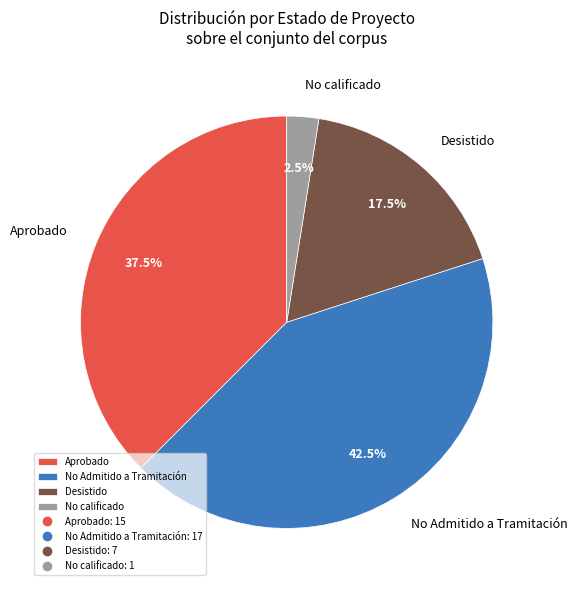

Rank the categories by value from lowest to highest.

No calificado, Desistido, Aprobado, No Admitido a Tramitación